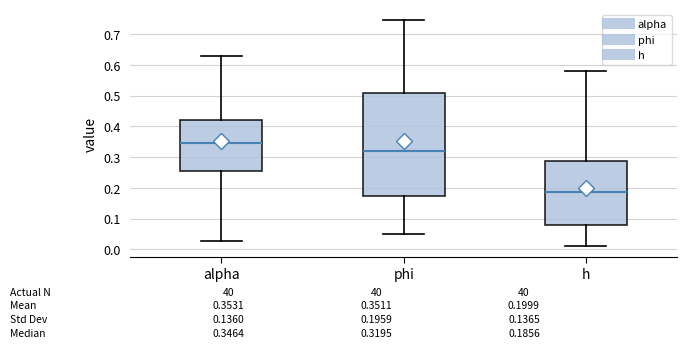

Which box's median line is the lowest?

h